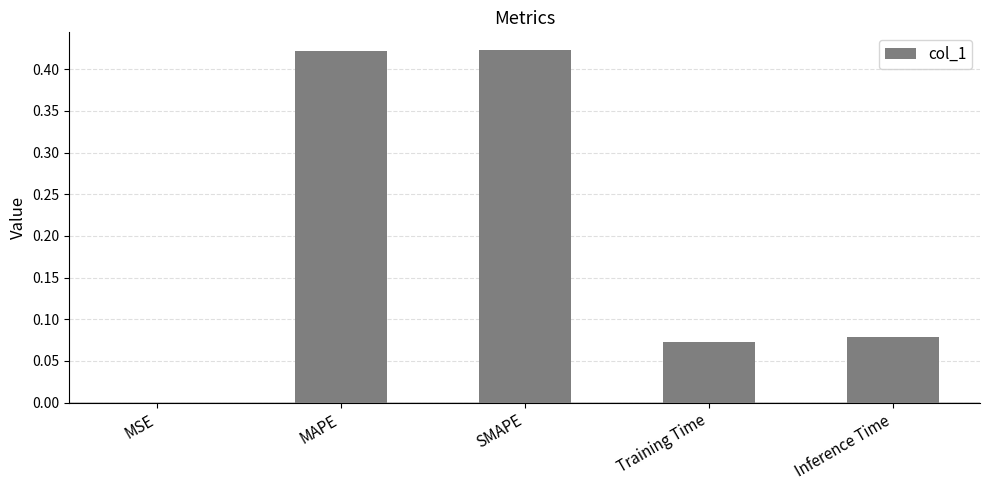

Is it true that the value at MAPE is 0.2?

False